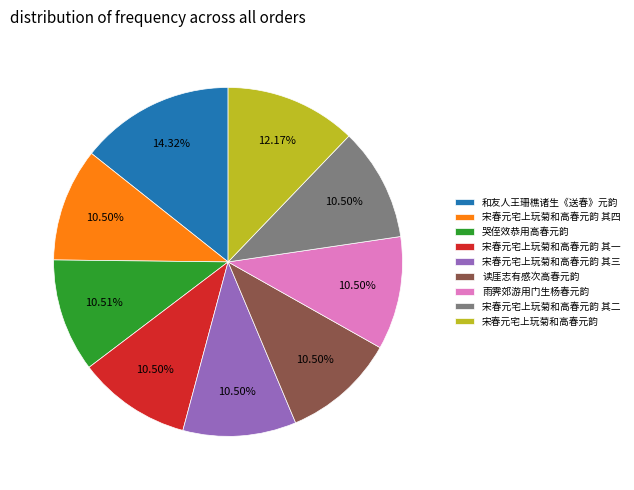

What is the largest slice in the pie chart?

和友人王珊樵诸生《送春》元韵